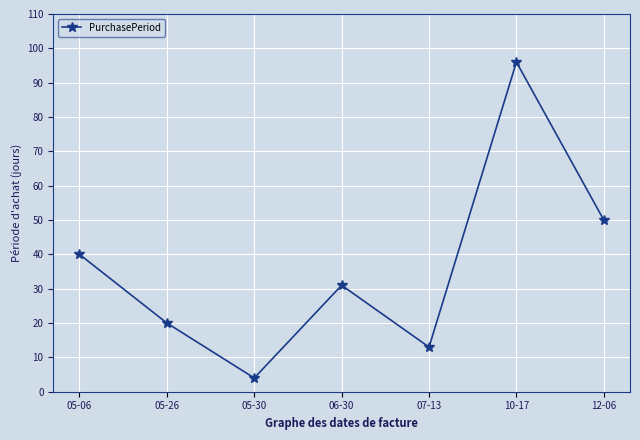

What is the minimum value shown in the chart?

4